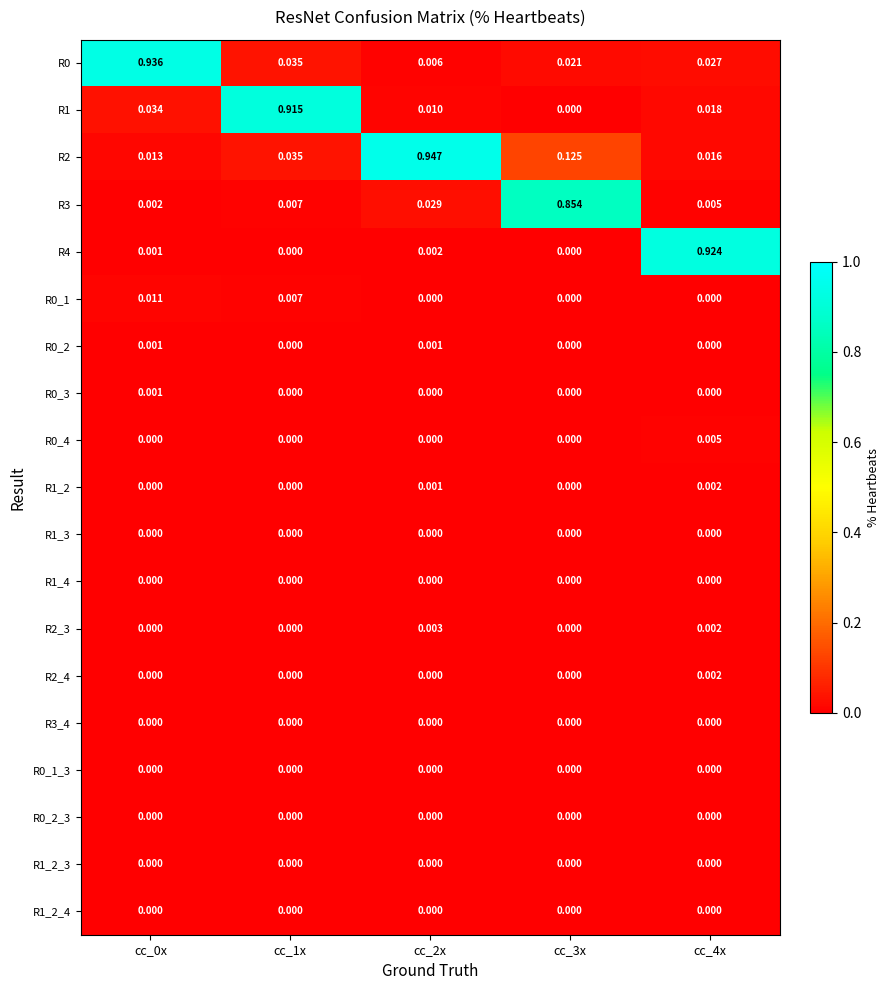

What is the total value across all series at cc_0x?

1.0